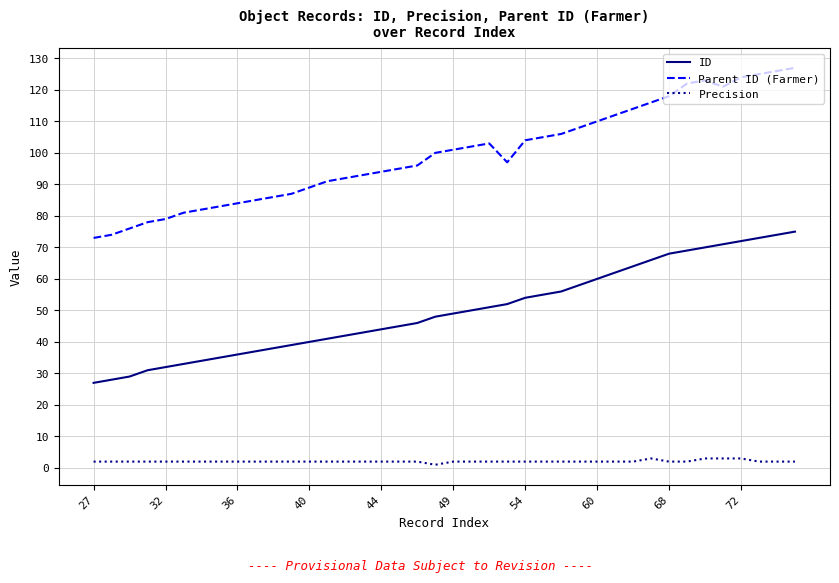

Rank the series by their average value, from lowest to highest.

Precision, ID, Parent ID (Farmer)